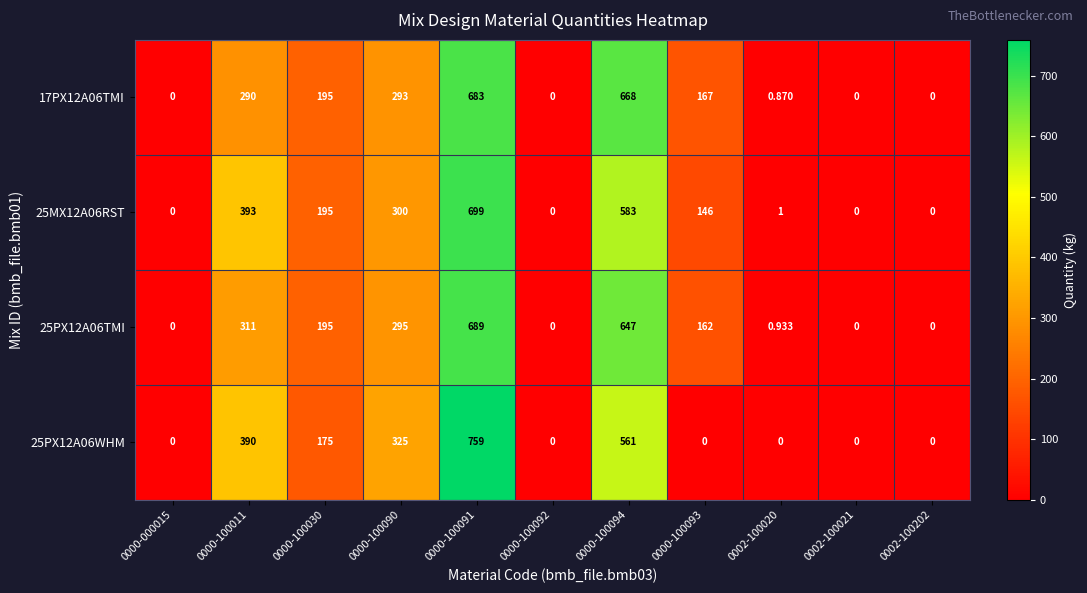

Which series has the largest range (max minus min)?

25PX12A06WHM